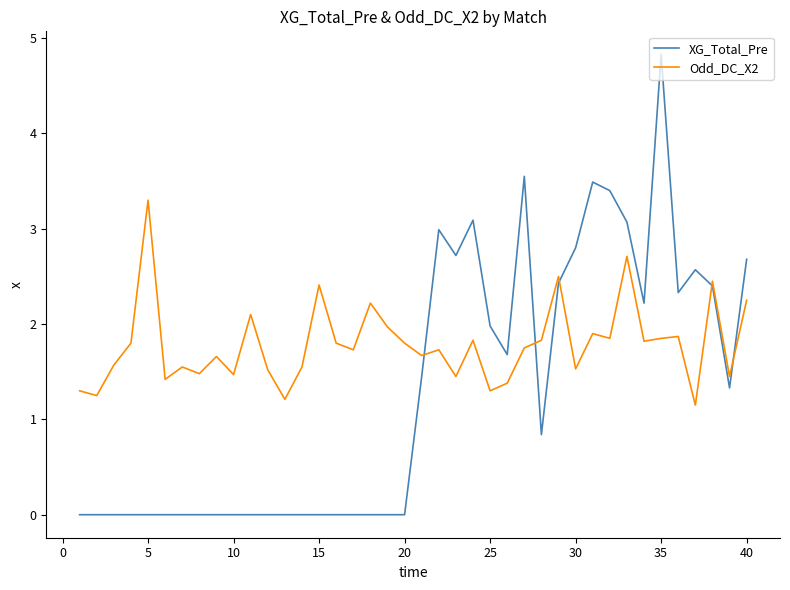

What is the highest value of the XG_Total_Pre series?

4.8